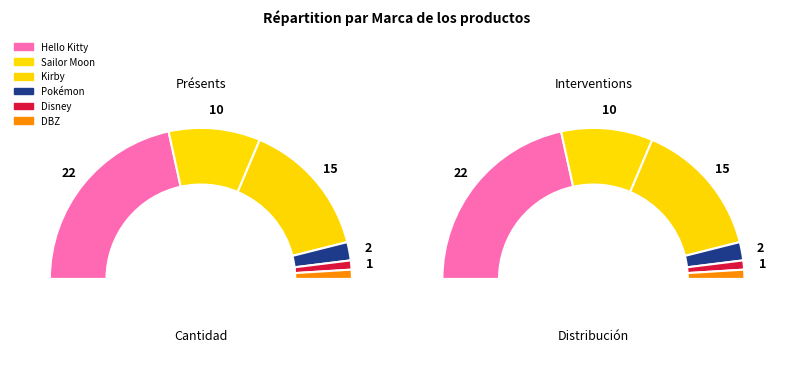

Which has a higher value, Hello Kitty or Kirby?

Hello Kitty